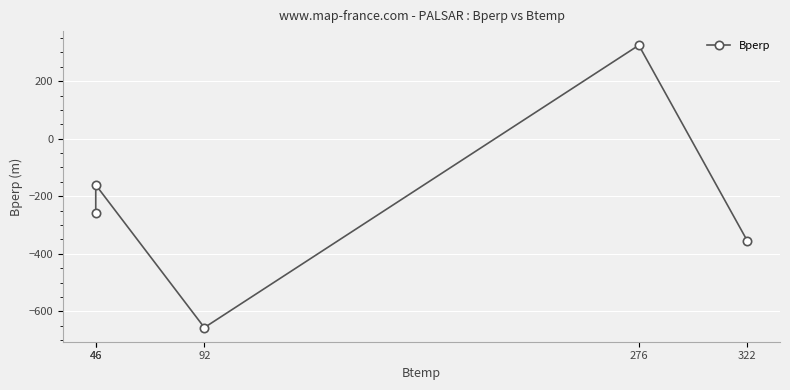

True or false: the data shows -355.5 at 322.

True